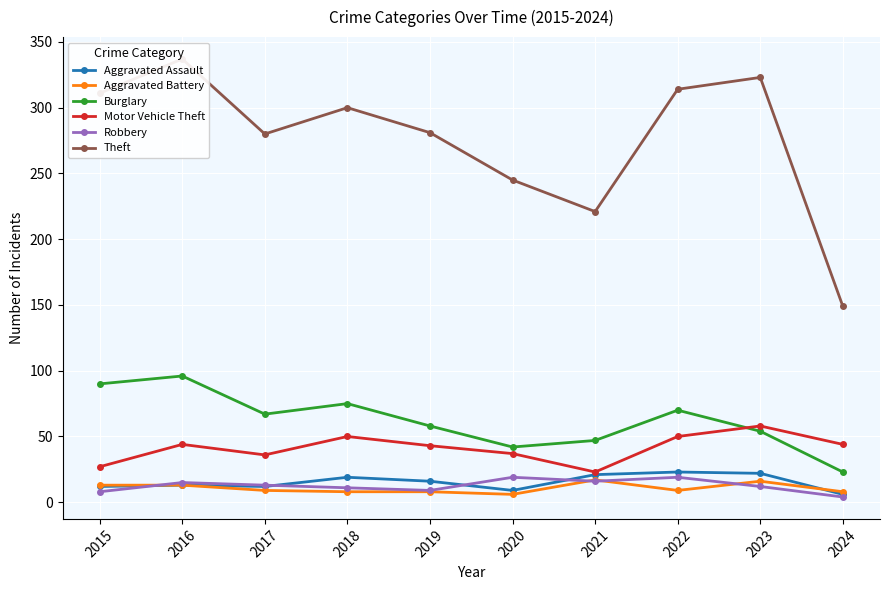

True or false: Theft has more than 2 interior local peaks.

True